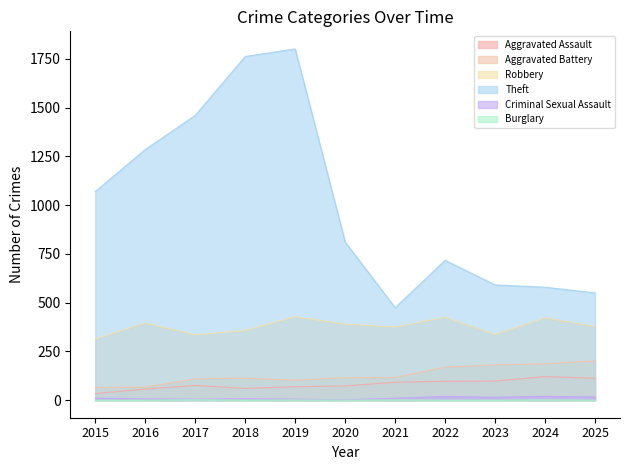

How many distinct data groups are displayed?

6